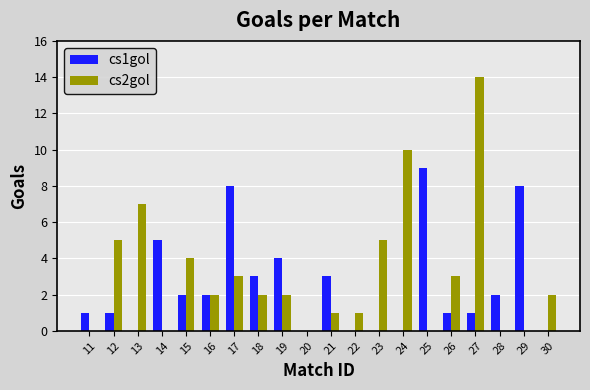

How many distinct data groups are displayed?

2